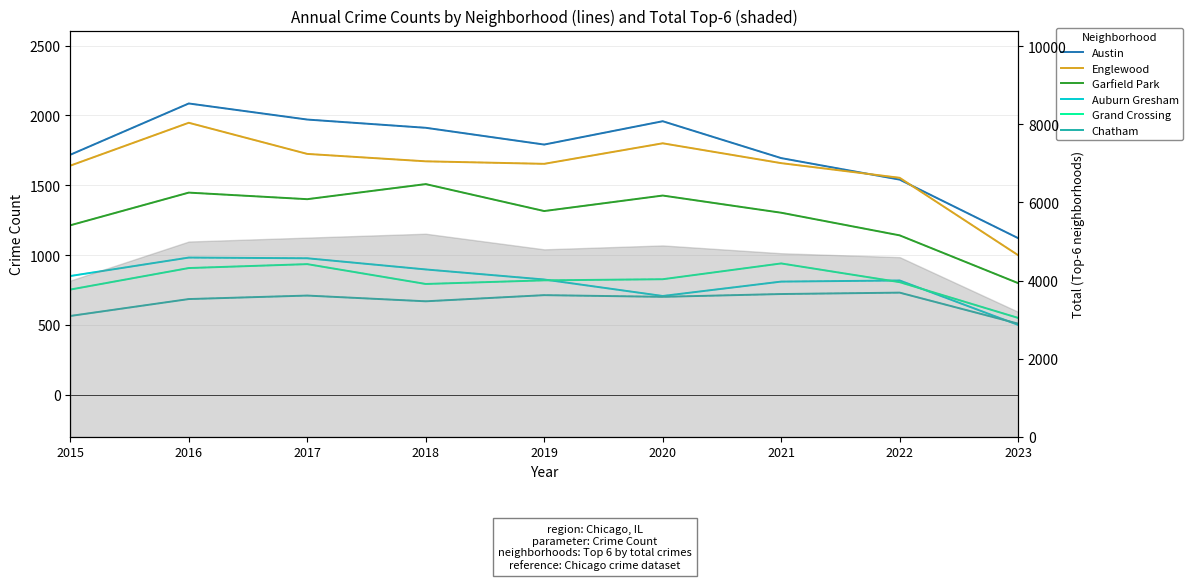

True or false: Austin and Grand Crossing cross at least once.

False